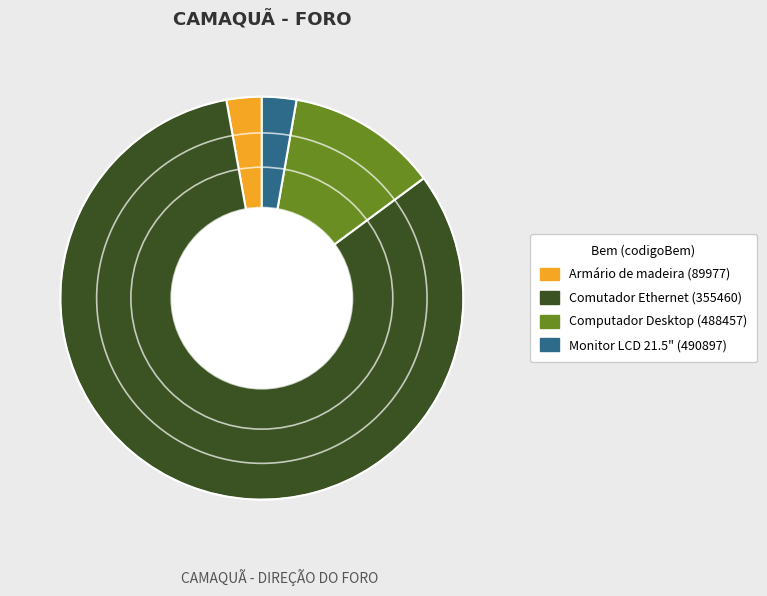

Which category has the biggest portion of the pie?

Comutador Ethernet (355460)